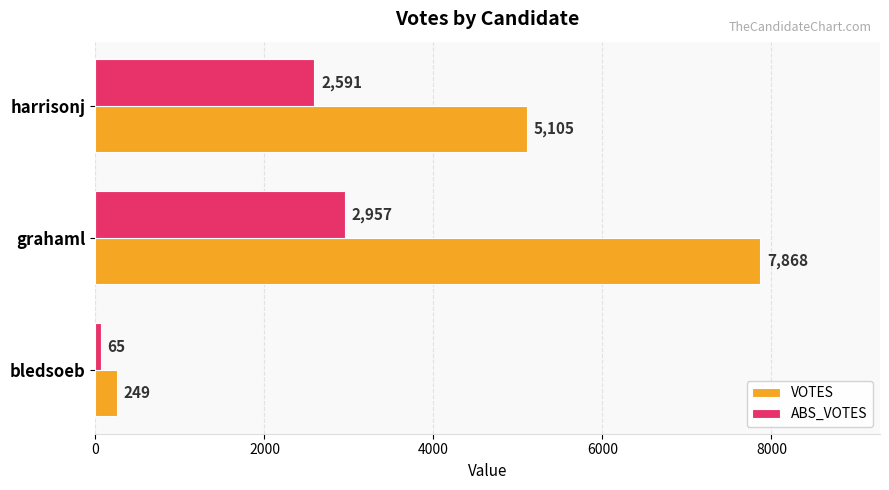

At which category is the sum across all series the highest?

grahaml